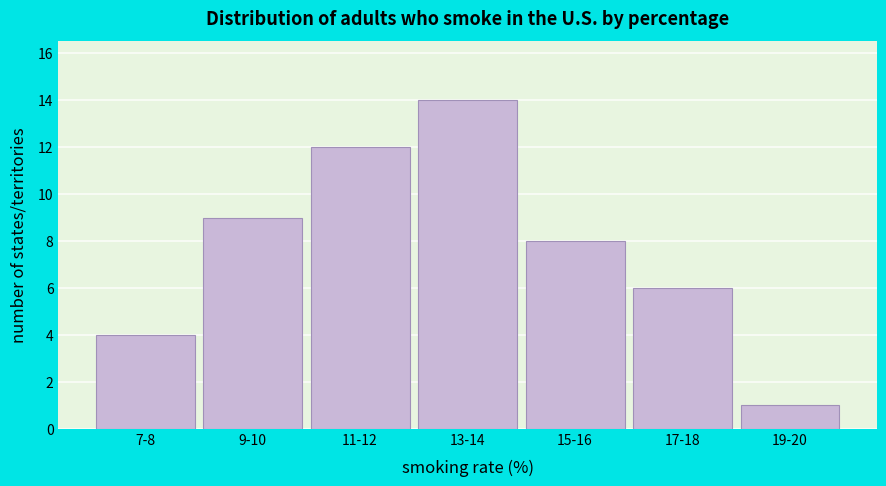

Reading left to right, extract all data points from this chart.

7-8=4	9-10=9	11-12=12	13-14=14	15-16=8	17-18=6	19-20=1